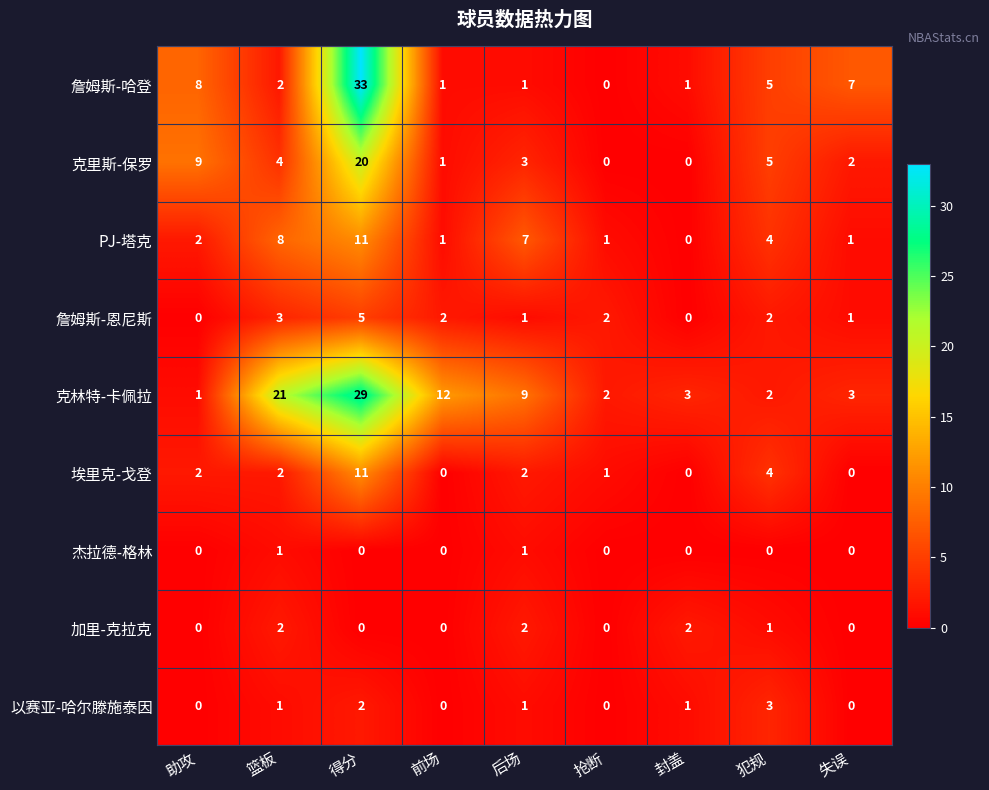

What is the maximum value shown in the chart?

33